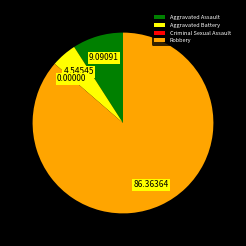

What is the majority slice?

Robbery